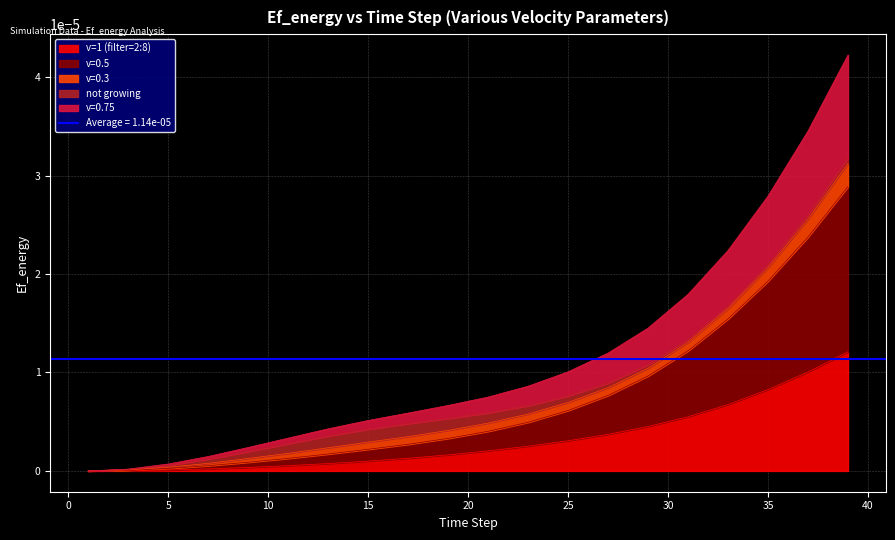

True or false: v=0.75 and v=1 (filter=2:8) intersect in this chart.

False